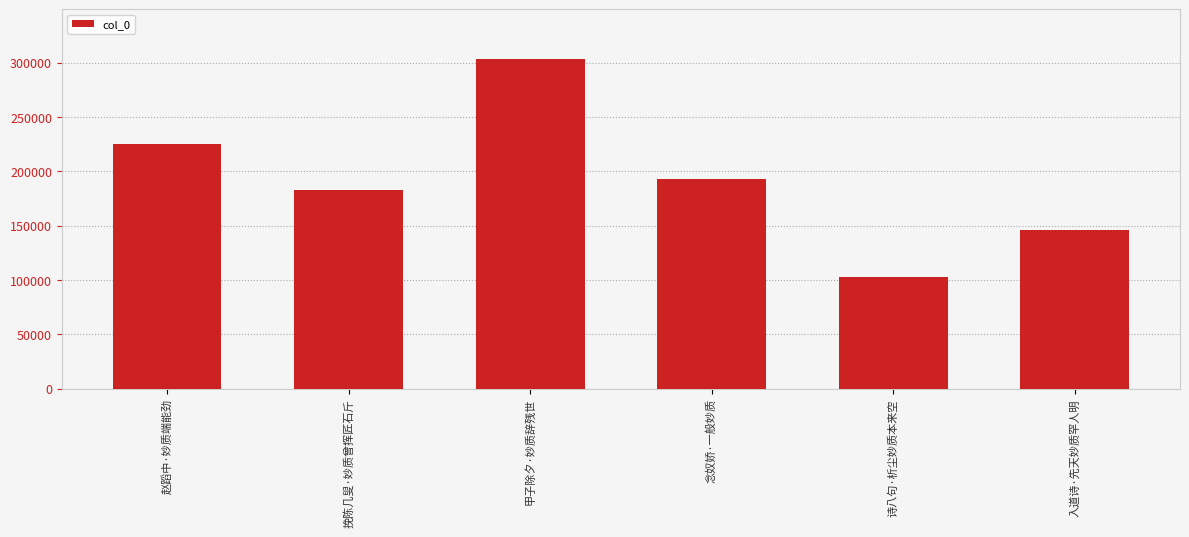

The chart shows a value of 182651 at 挽陈几叟·妙质曾挥匠石斤. True or false?

True